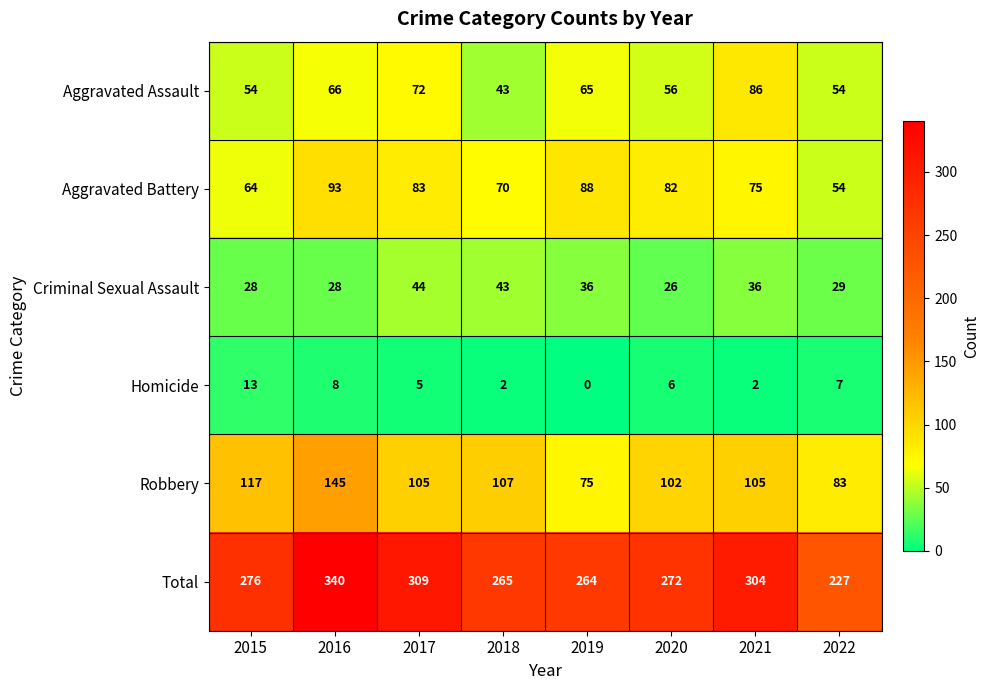

At how many categories does at least one series exceed 42?

8